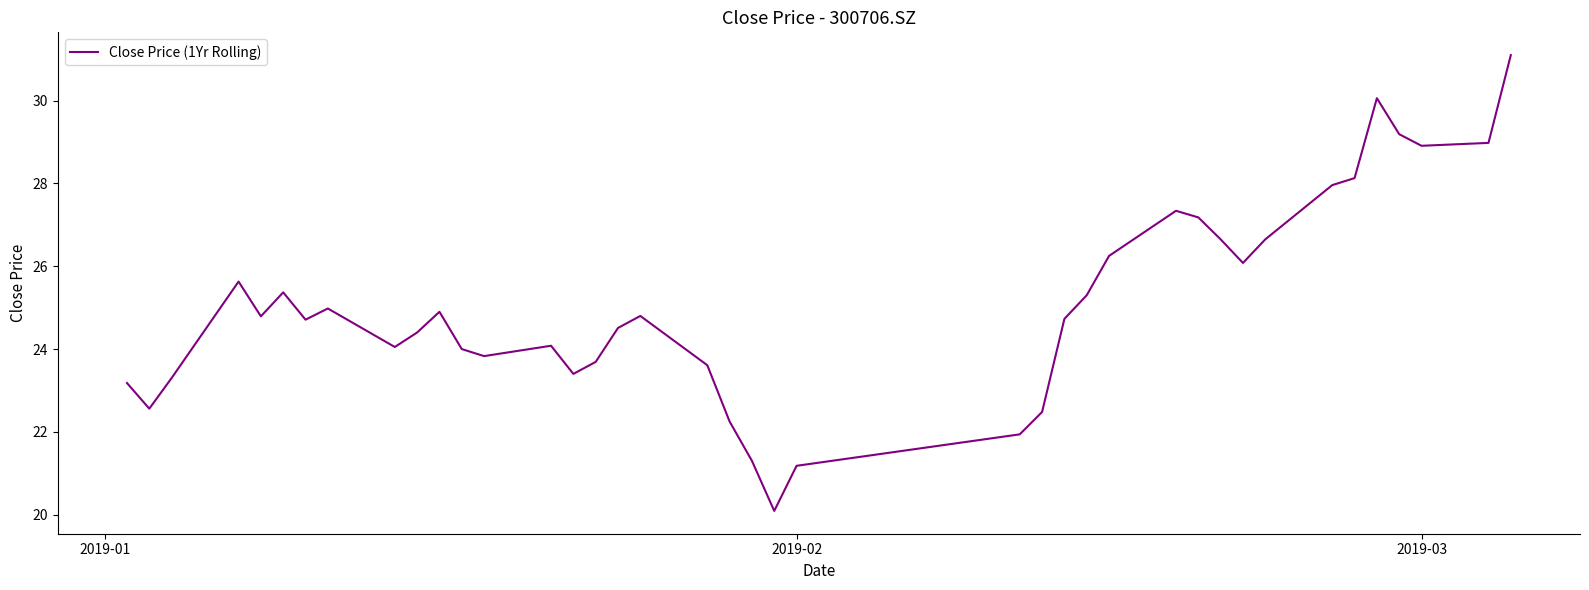

What is the smallest value displayed?

20.1